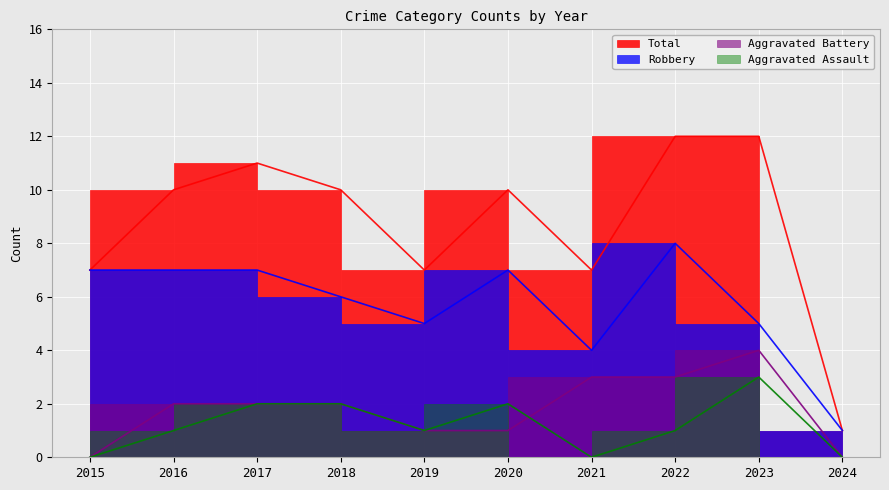

The value of Total at 2018 is 10. True or false?

True